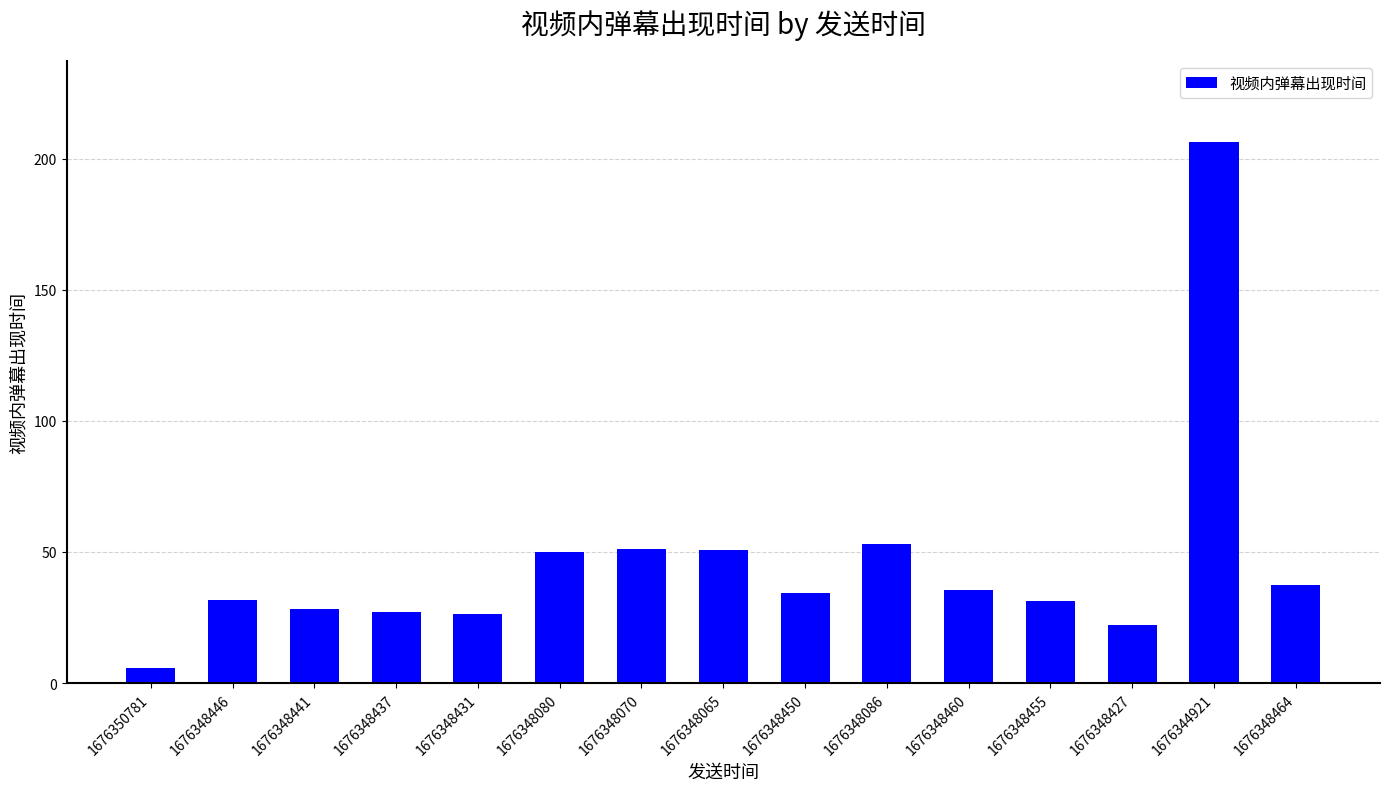

What is the change in value from 1676350781 to 1676348460?

+30.0